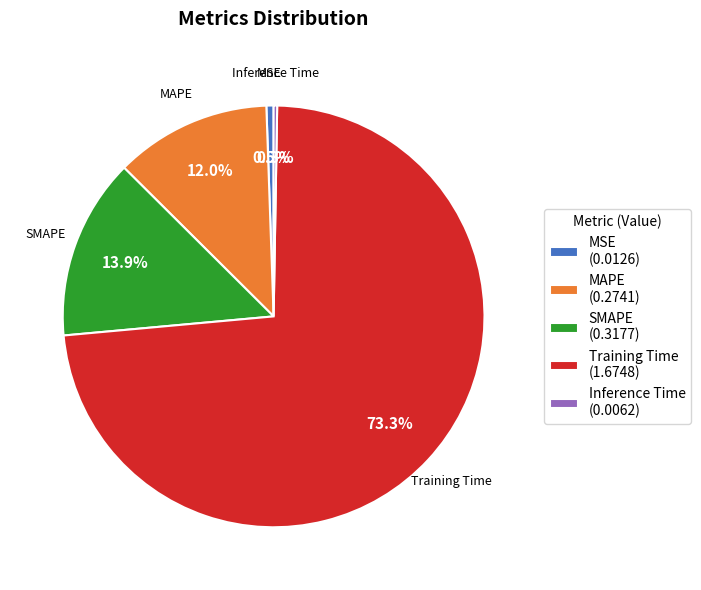

What is the majority slice?

Training Time